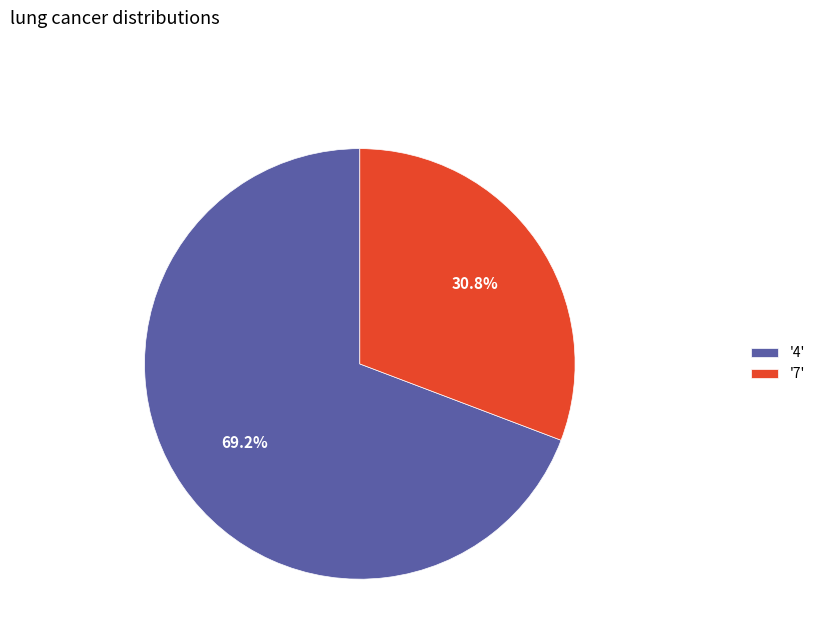

Which category has the biggest portion of the pie?

'4'